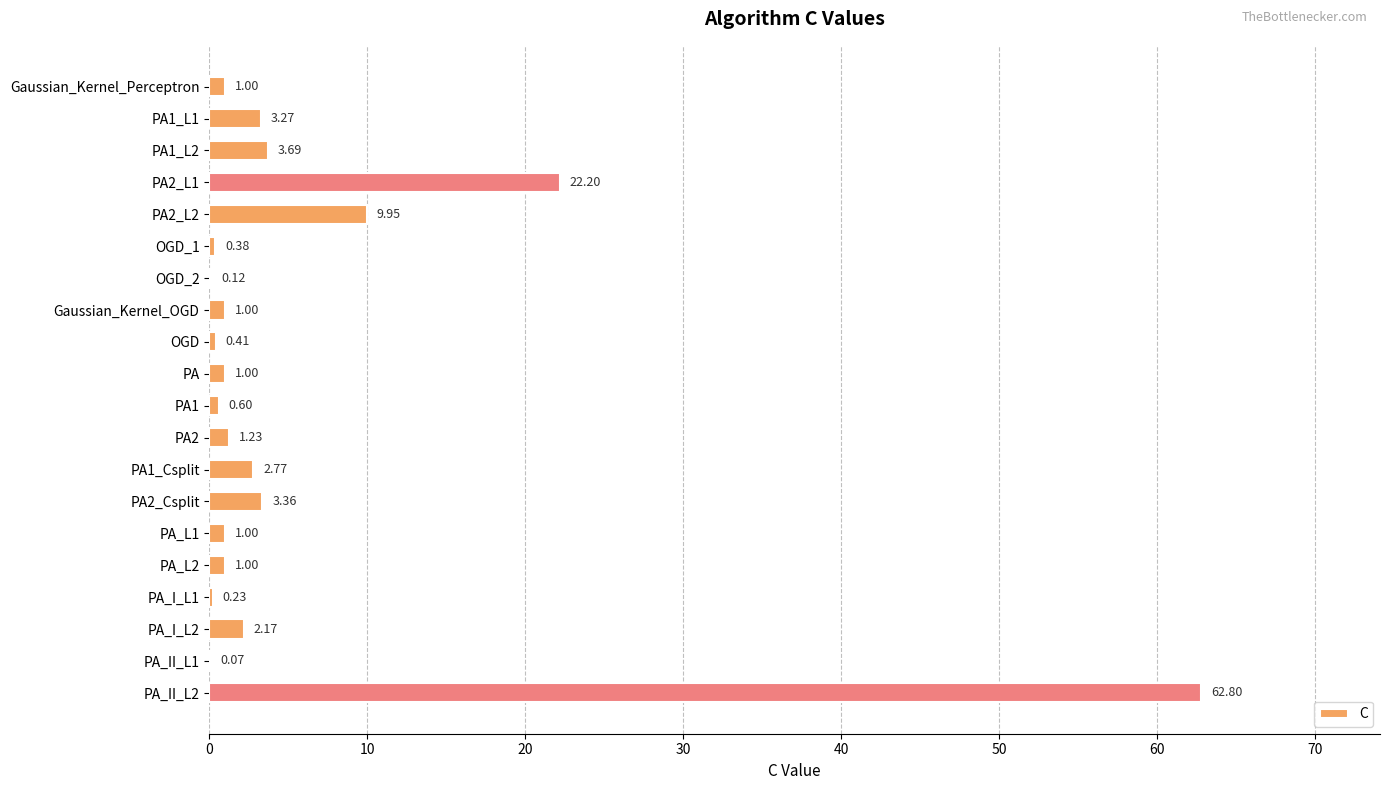

Between PA_L2 and PA2_Csplit, which is larger?

PA2_Csplit